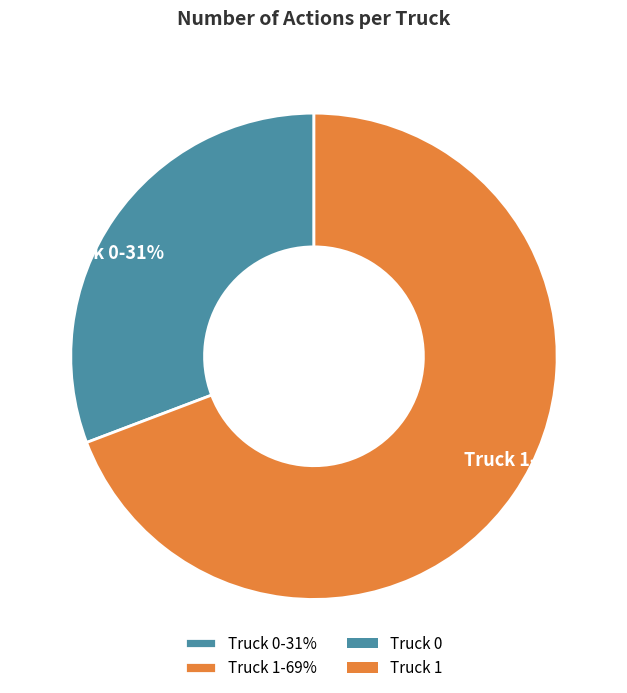

To the nearest percent, what percentage of the pie is Truck 1?

69%